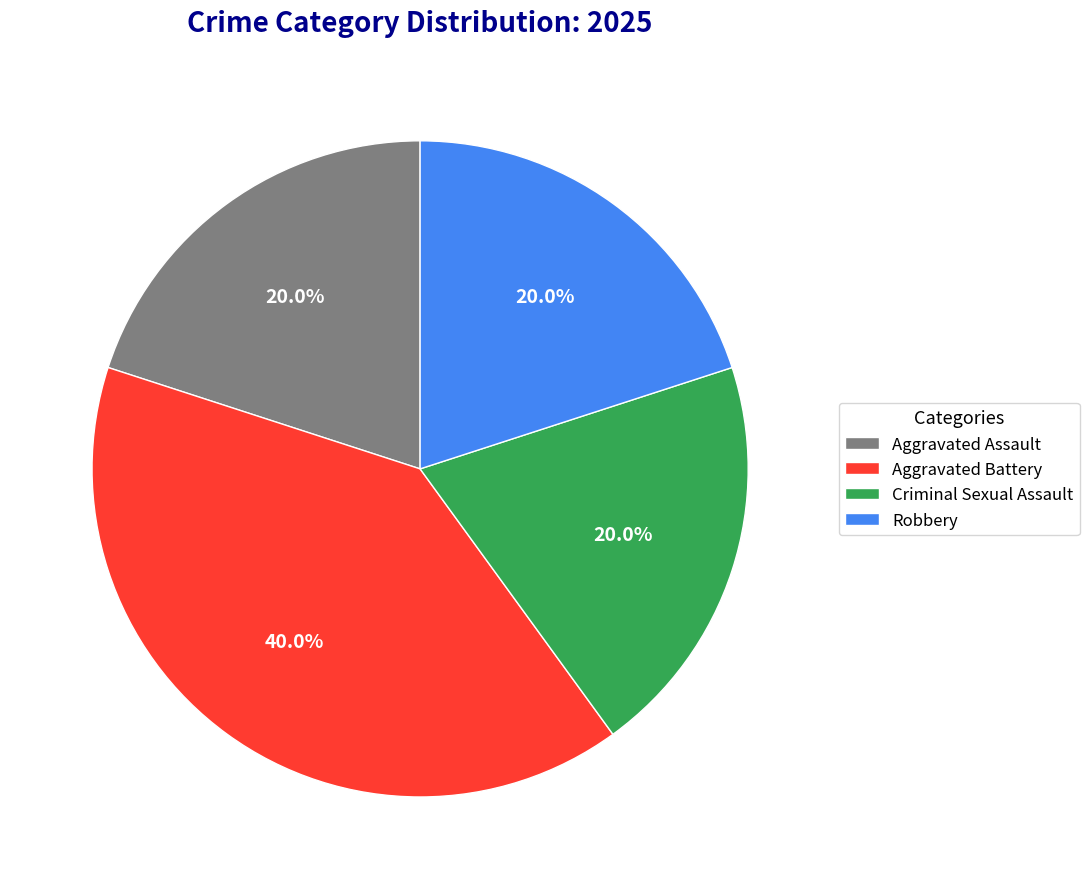

What is the largest slice in the pie chart?

Aggravated Battery